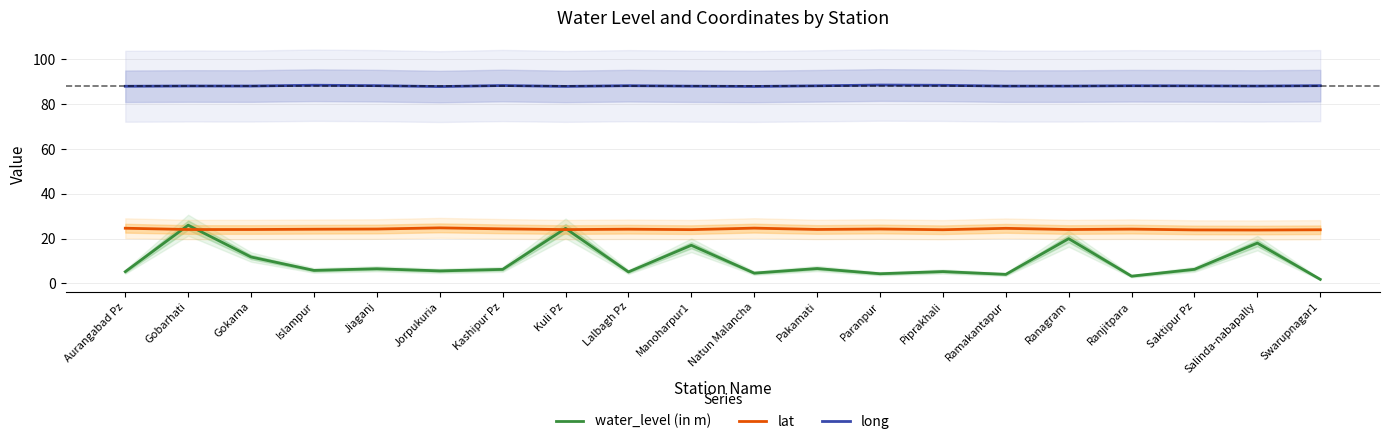

Rank the series at Pakamati from highest to lowest value.

long, lat, water_level (in m)